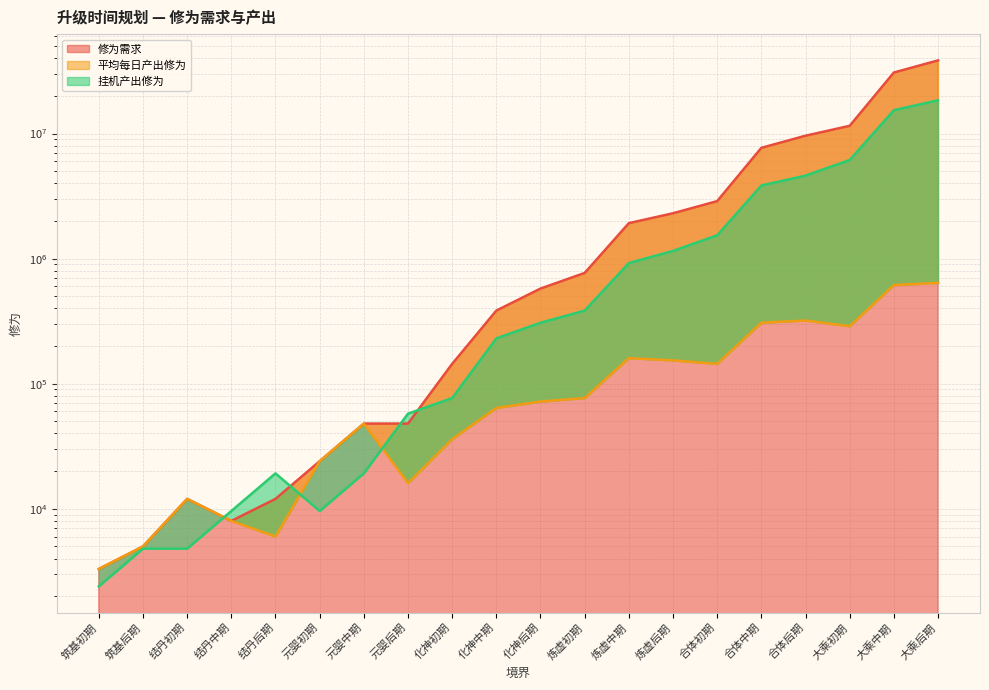

How many interior local valleys does the 挂机产出修为 series have?

1